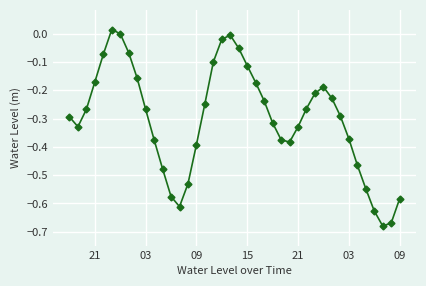

True or false: the data has more than 0 interior local peaks.

True